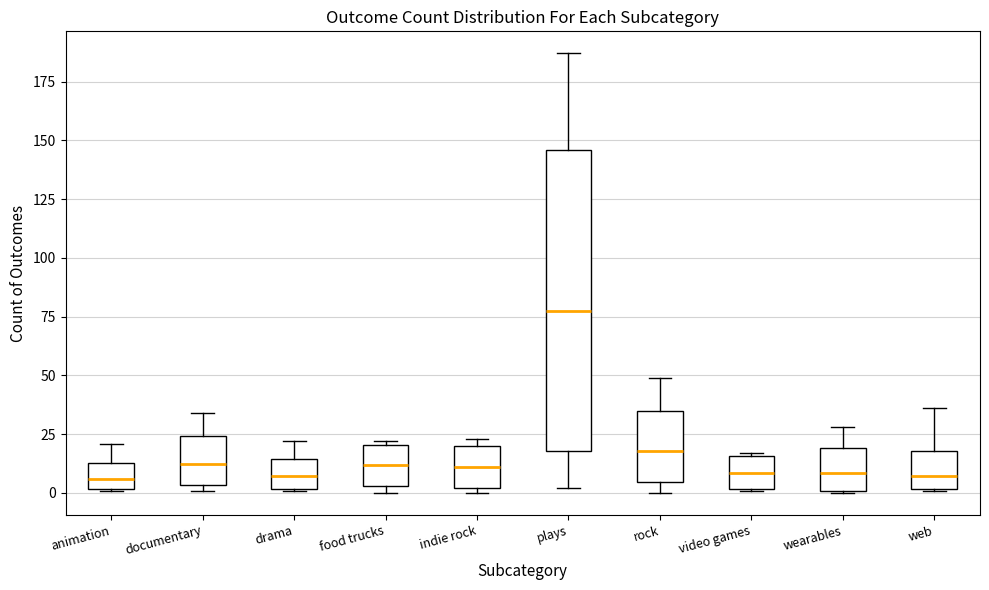

Where is the upper edge of the box for food trucks on the y-axis? The values are not printed on the chart, so give them approximately, as read against the axis.

20